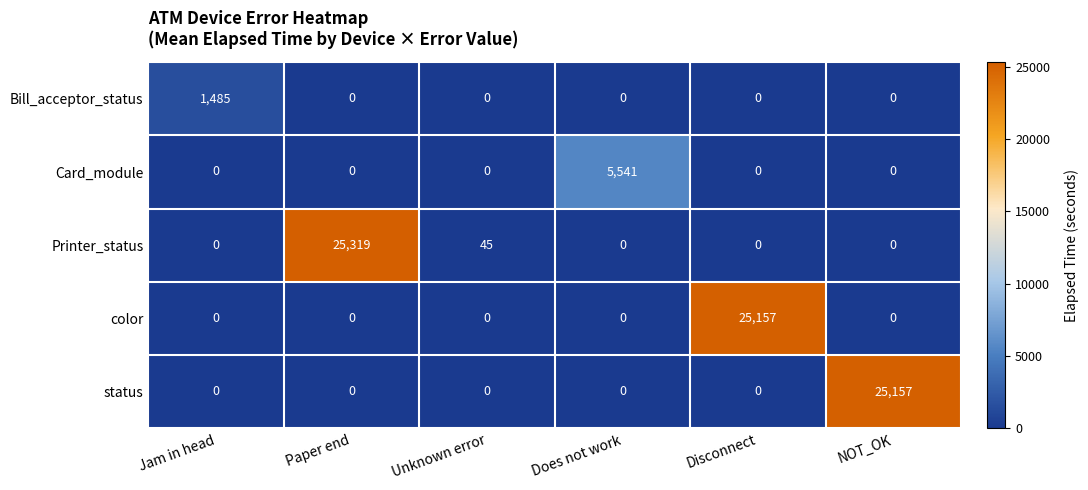

What is the total value across all series at Disconnect?

25157